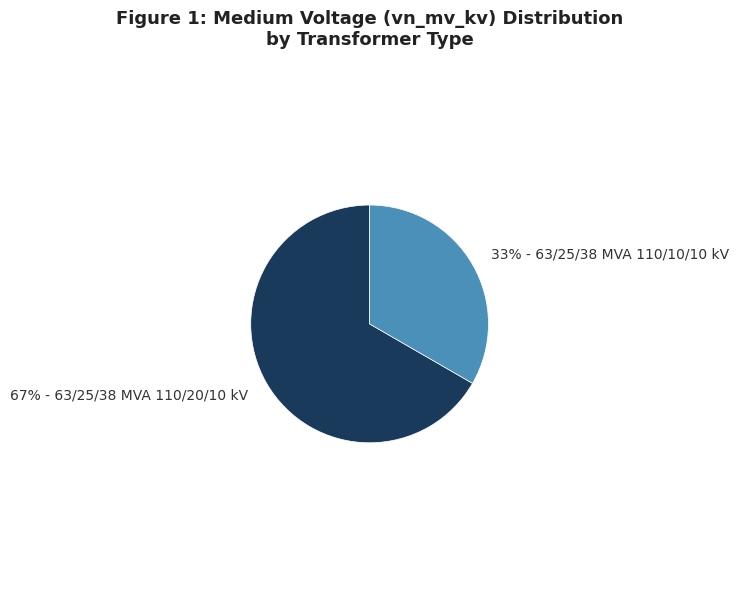

How many slices are in this pie chart?

2